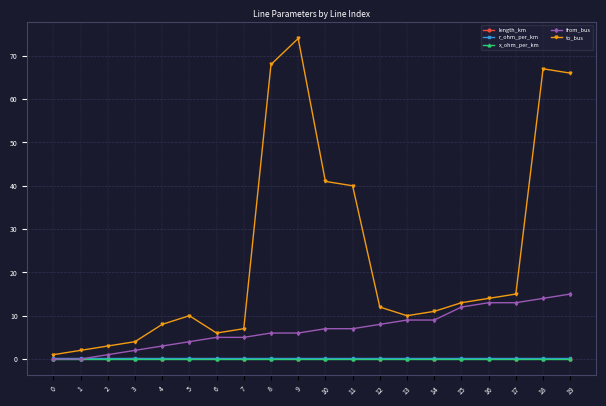

What is the difference between the from_bus values at 18 and 17?

1.0